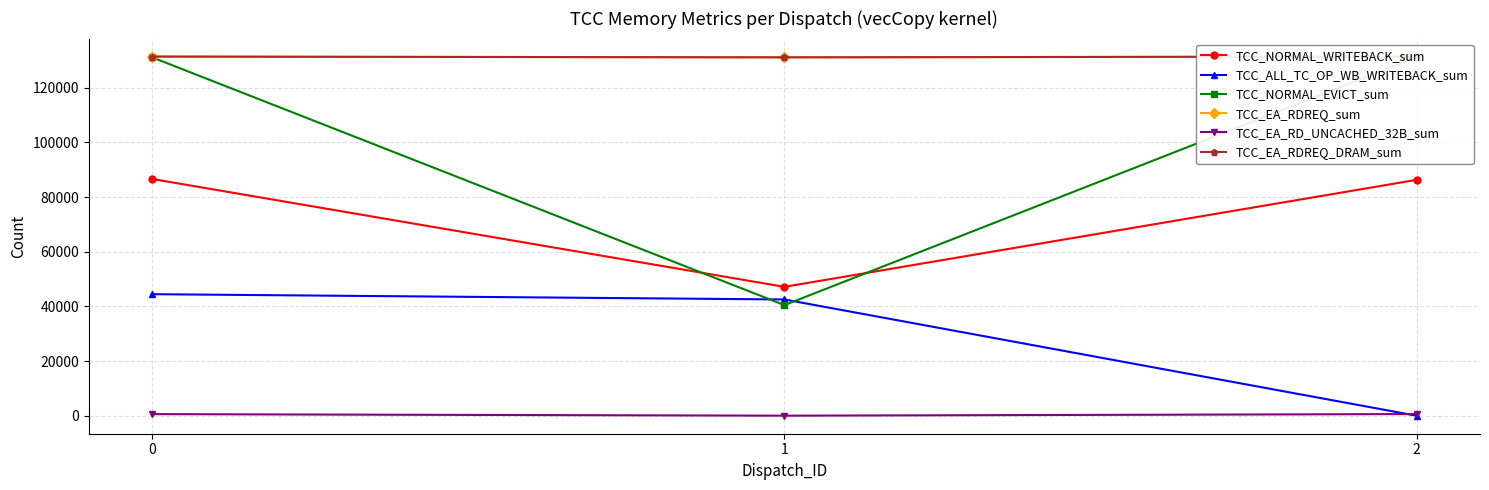

Is this an area chart (filled region under the line)?

No